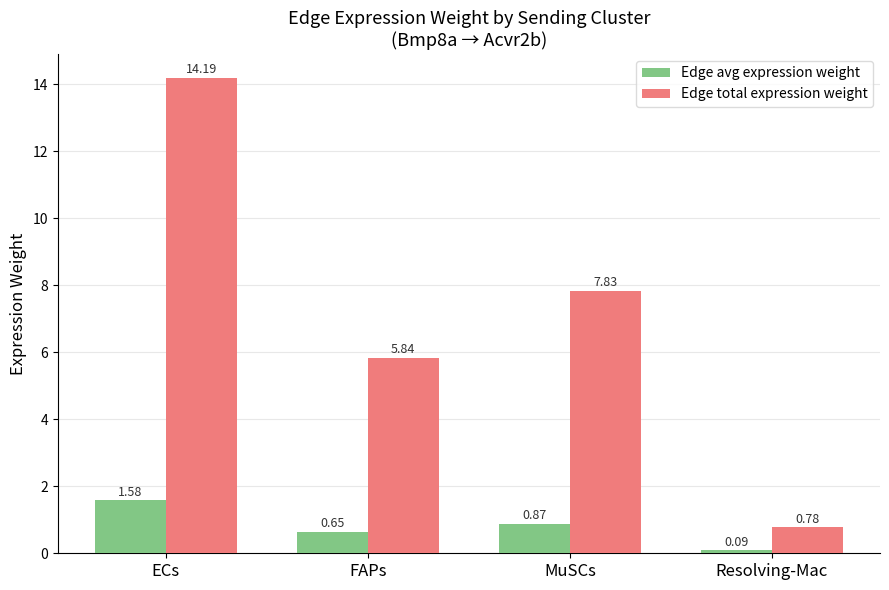

List the series in order of their overall mean, lowest first.

Edge avg expression weight, Edge total expression weight